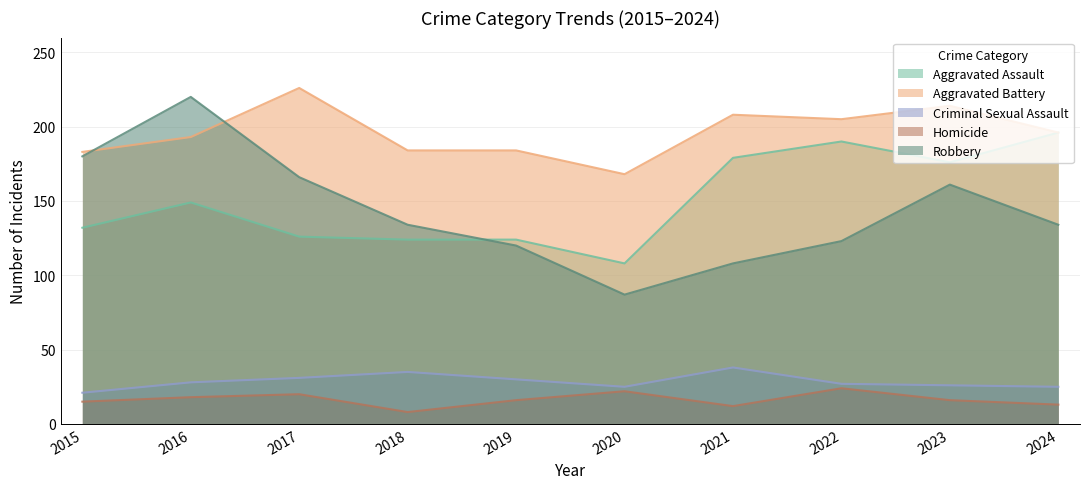

True or false: Aggravated Assault has more than 1 interior local peaks.

True